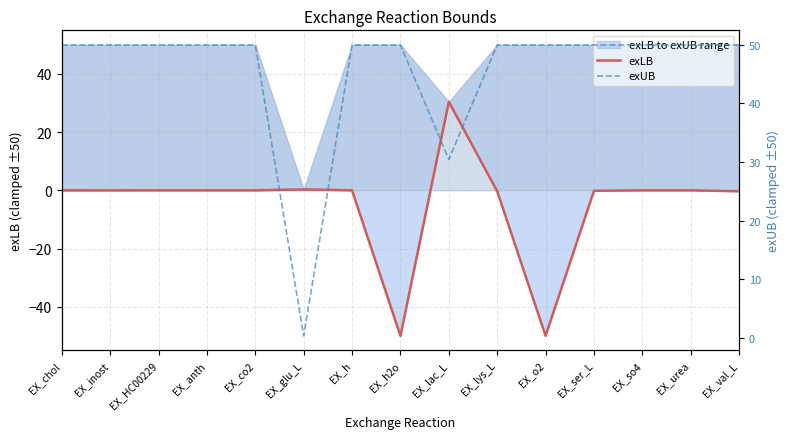

True or false: exUB has a value of 34.1 at EX_ser_L.

False